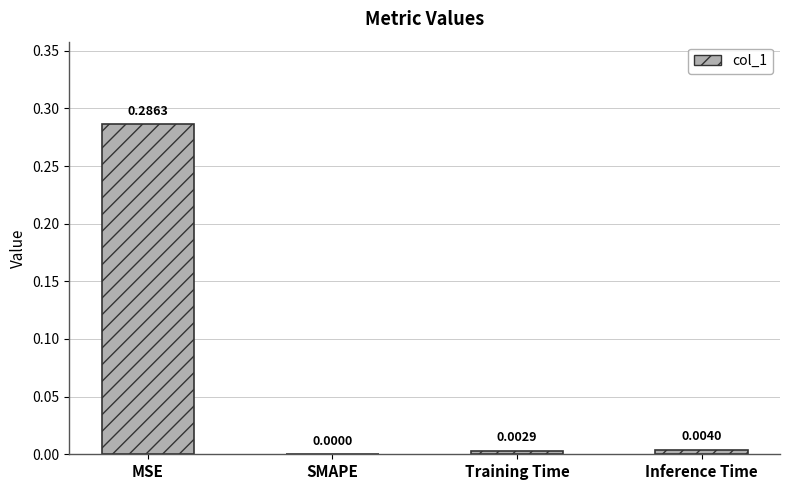

Which label corresponds to the largest value in the chart?

MSE